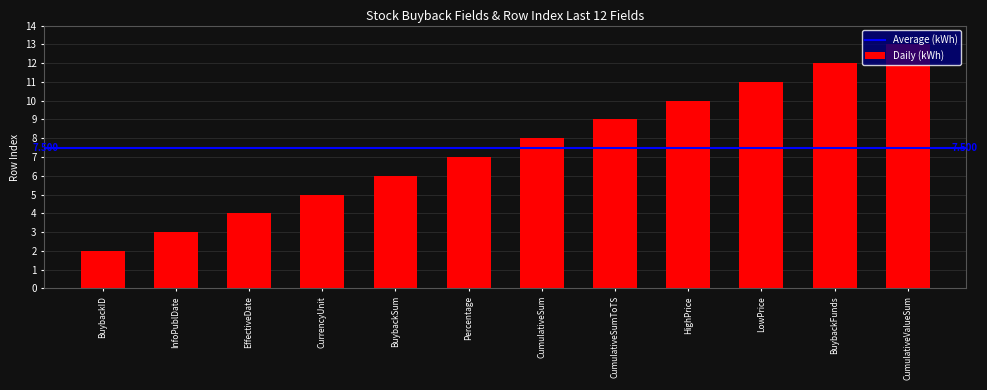

Reading right to left, what are all the values shown in this chart?

CumulativeValueSum=13	BuybackFunds=12	LowPrice=11	HighPrice=10	CumulativeSumToTS=9	CumulativeSum=8	Percentage=7	BuybackSum=6	CurrencyUnit=5	EffectiveDate=4	InfoPublDate=3	BuybackID=2